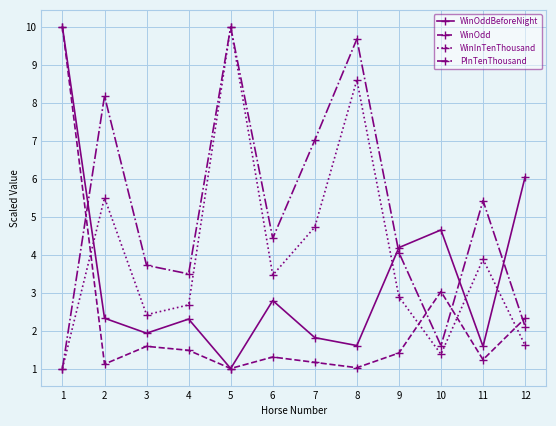

What is the maximum value for WinOddBeforeNight?

10.0